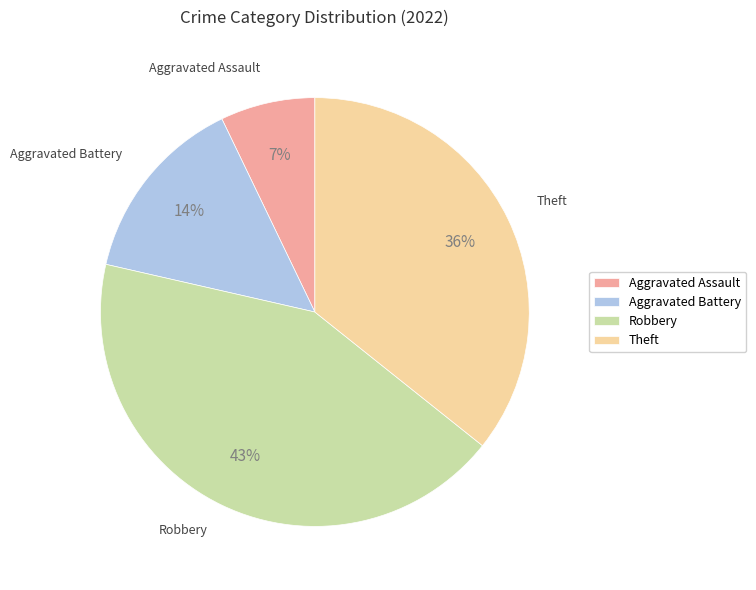

To the nearest percent, what percentage of the pie is Aggravated Battery?

14%